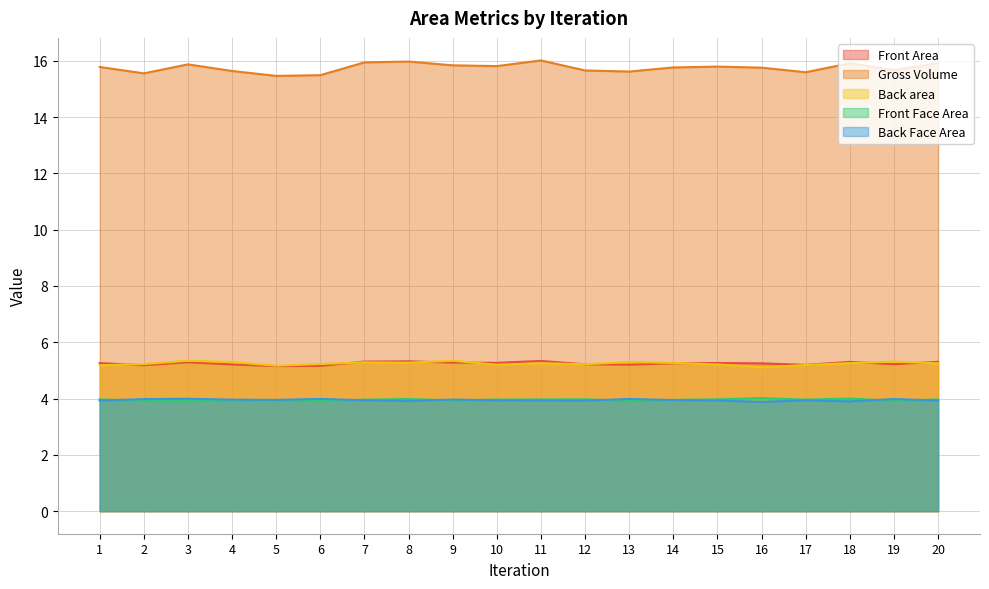

Does the chart display data point markers on the line(s)?

No